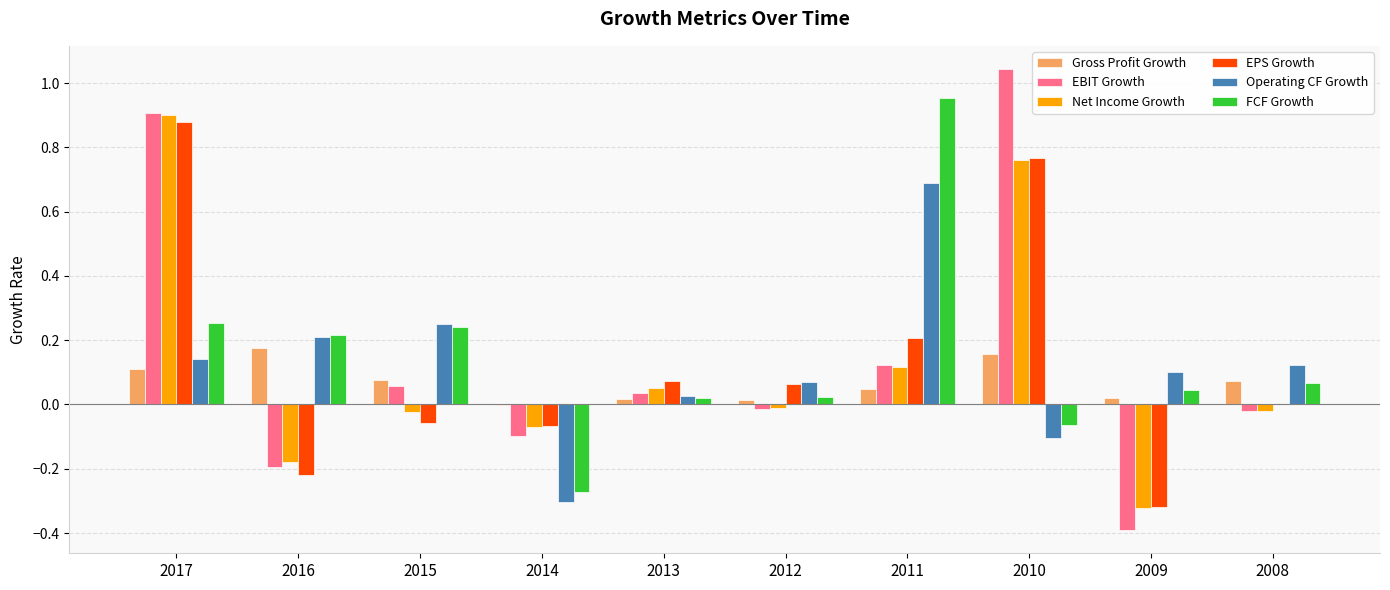

Which category has the highest value in the Net Income Growth series?

2017